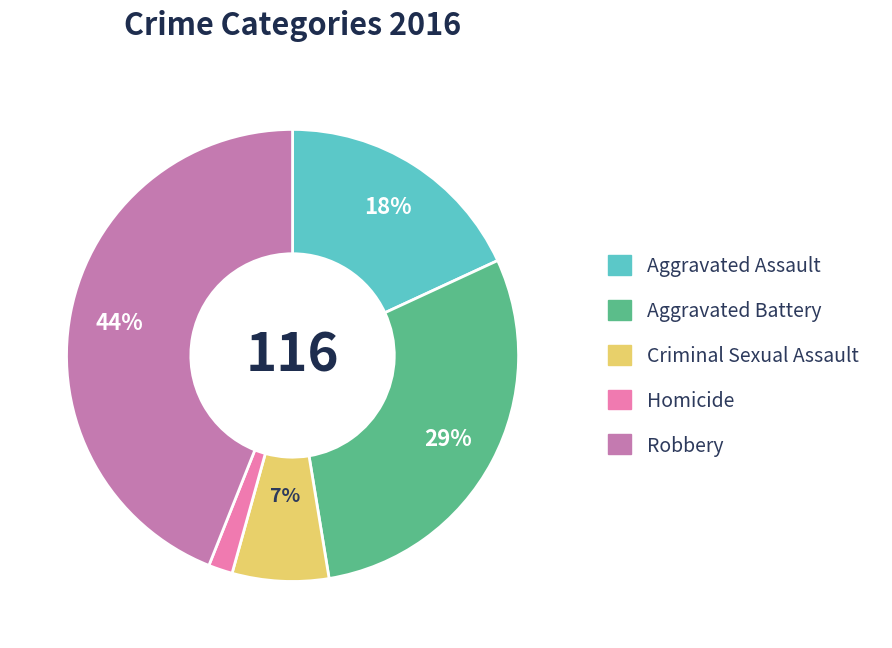

To the nearest percent, what portion does Criminal Sexual Assault represent?

7%